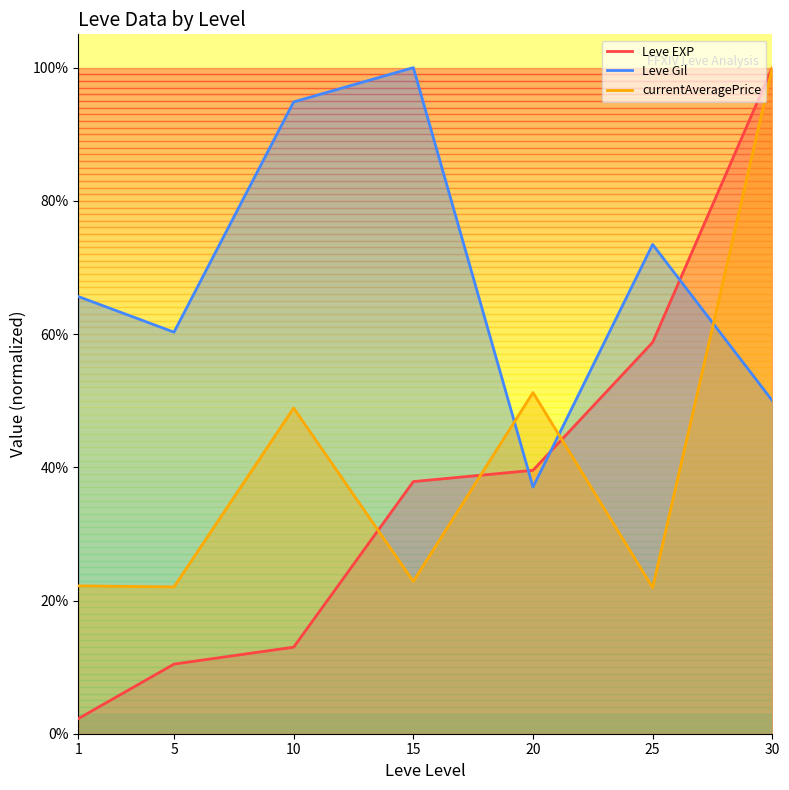

Reading left to right, what are all the values shown in this chart?

Leve EXP: 1=0.0	5=0.1	10=0.1	15=0.4	20=0.4	25=0.6	30=1.0
Leve Gil: 1=0.7	5=0.6	10=0.9	15=1.0	20=0.4	25=0.7	30=0.5
currentAveragePrice: 1=0.2	5=0.2	10=0.5	15=0.2	20=0.5	25=0.2	30=1.0